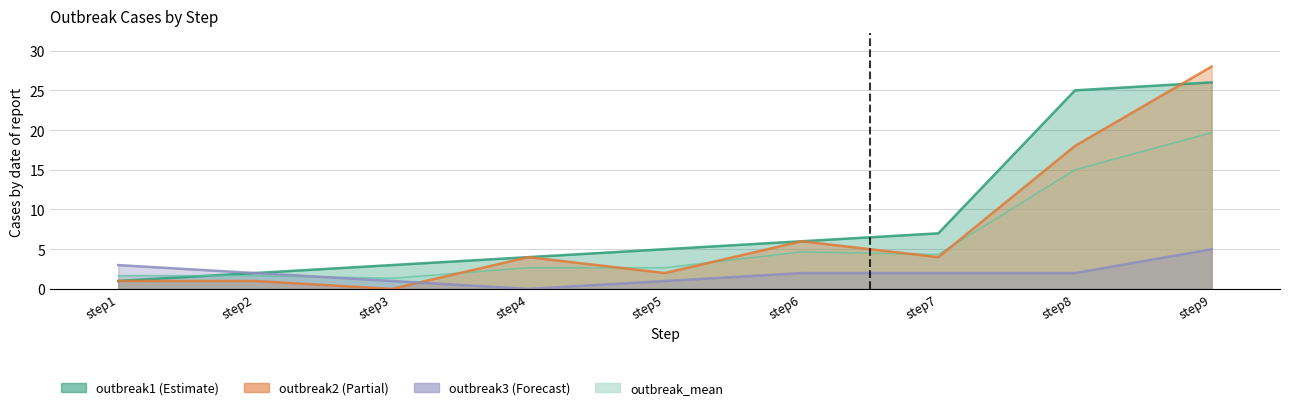

What is the sum of all outbreak2 values?

64.0